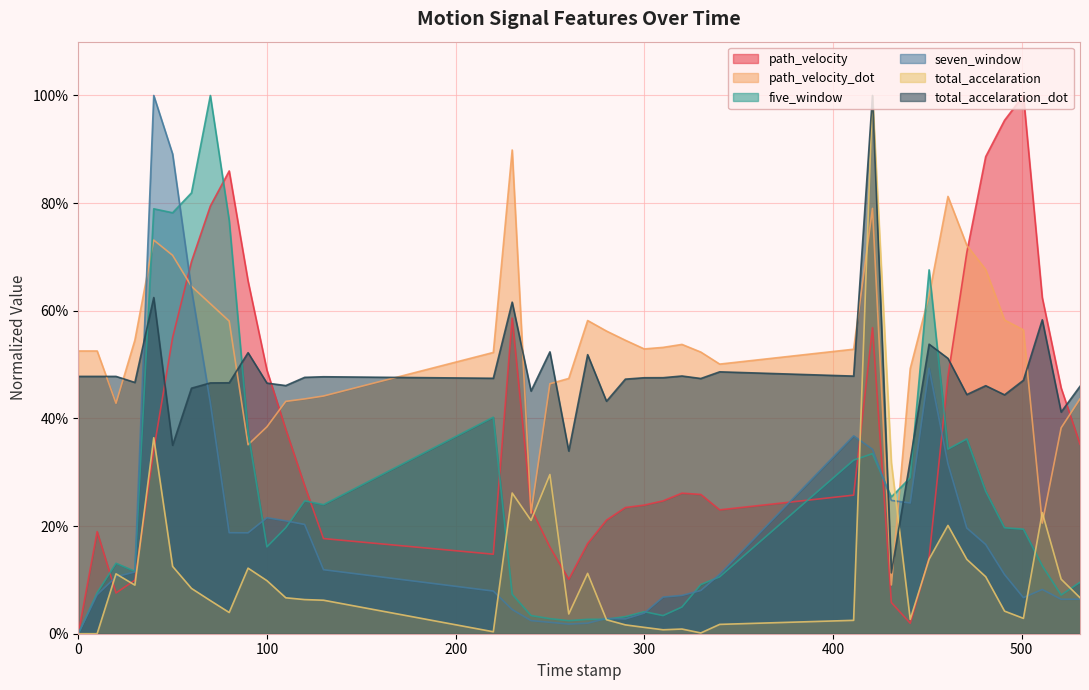

What is the difference between the maximum and minimum values in the path_velocity_dot series?

0.8